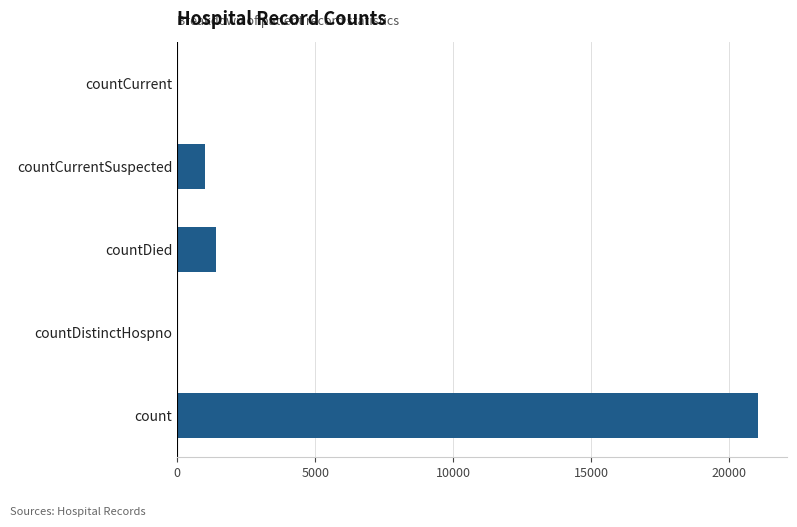

How many distinct data groups are displayed?

1